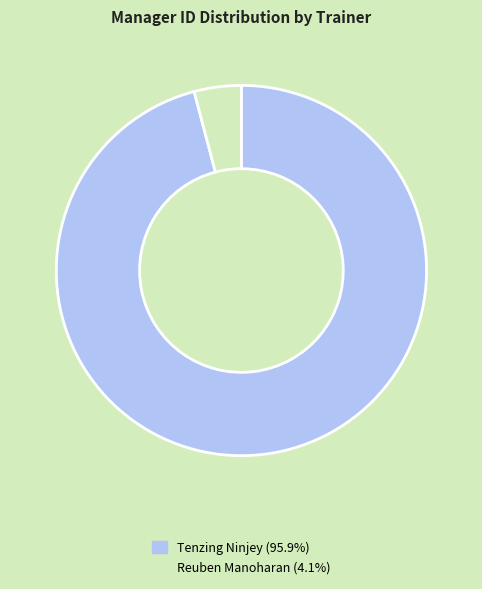

True or false: Reuben Manoharan accounts for 4% of the total.

True